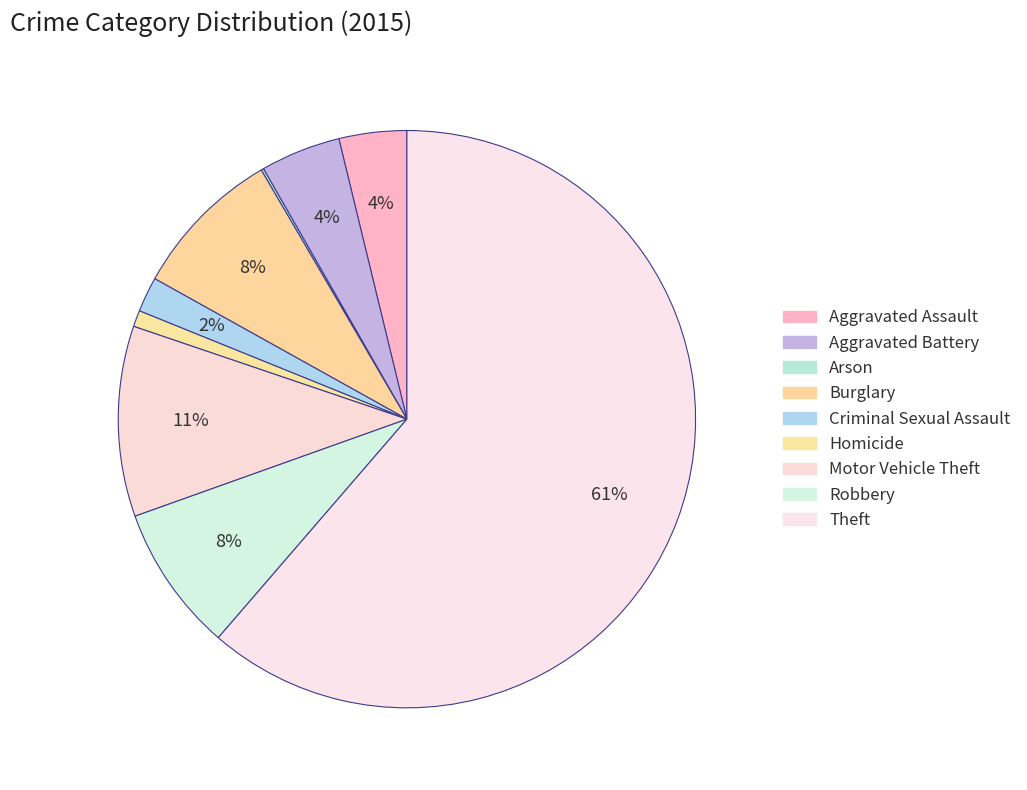

How many slices are in this pie chart?

9